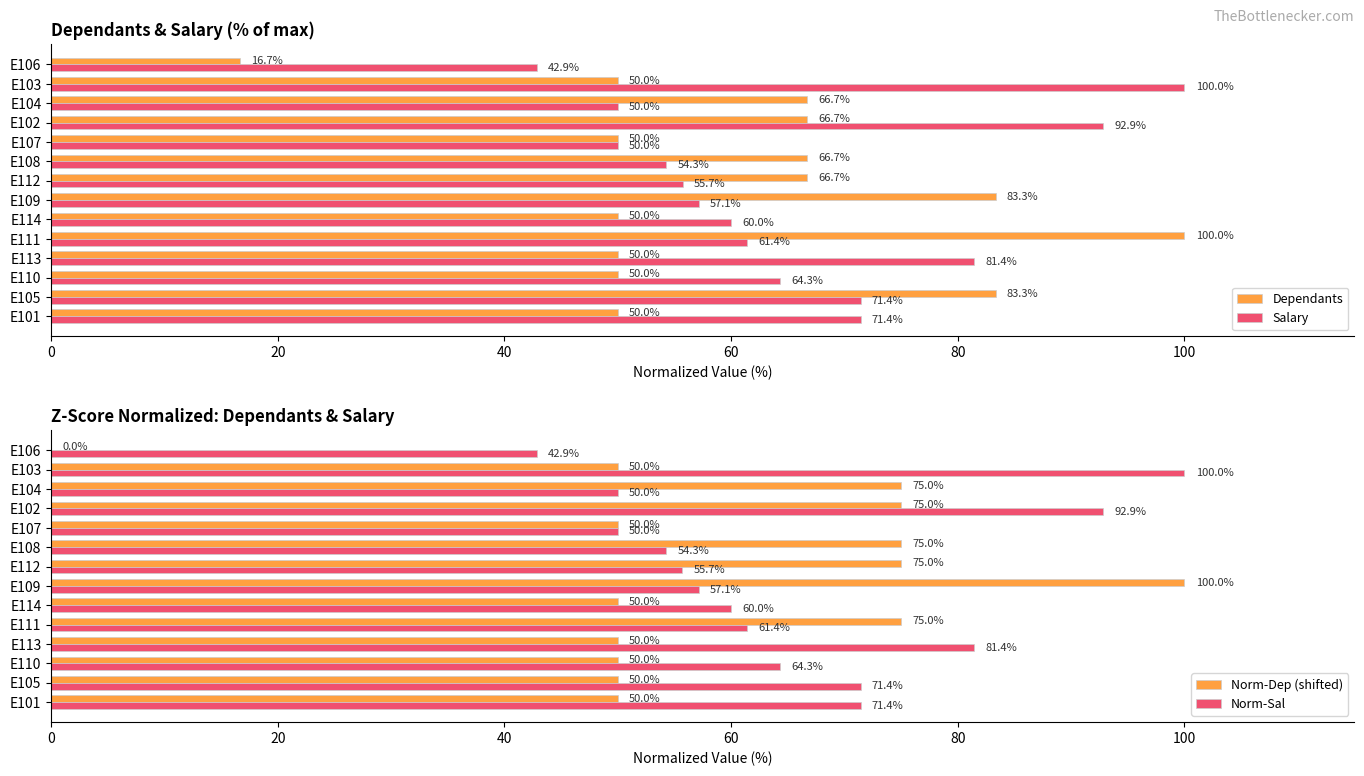

What is the approximate value of Dependants at E113?

50.0